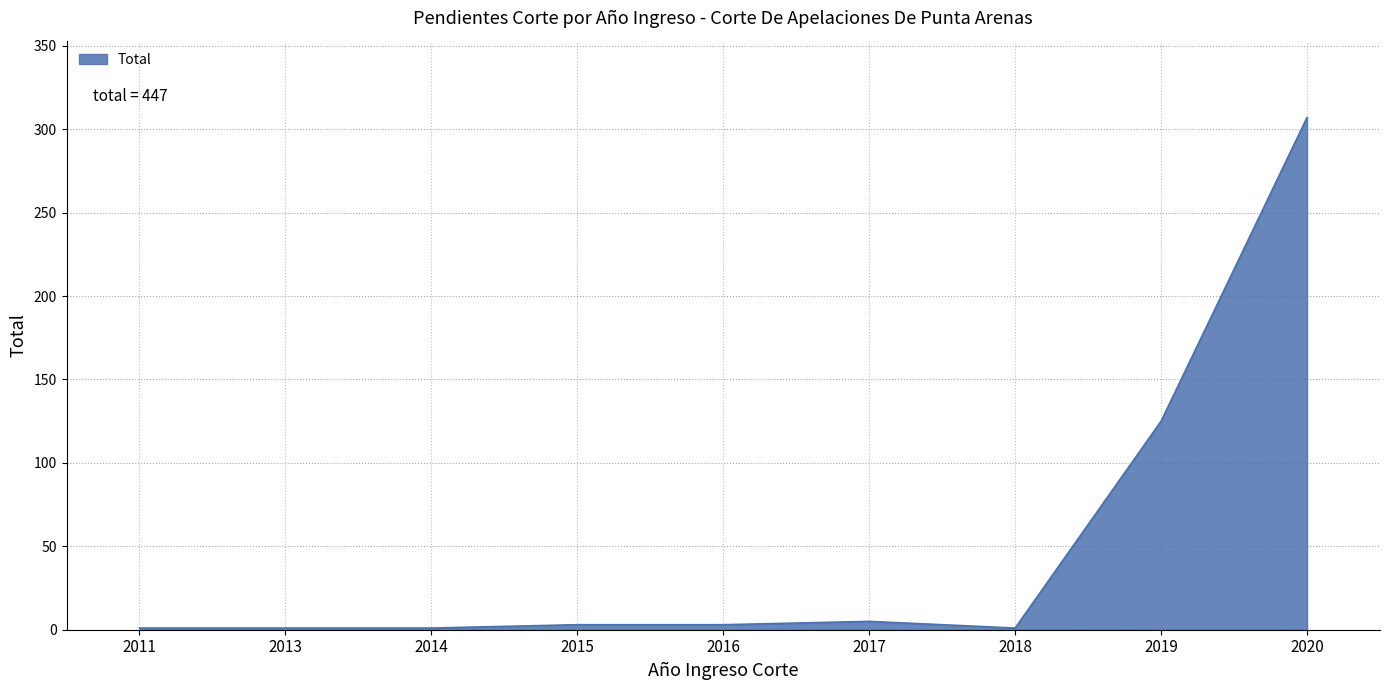

What is the maximum value shown in the chart?

307